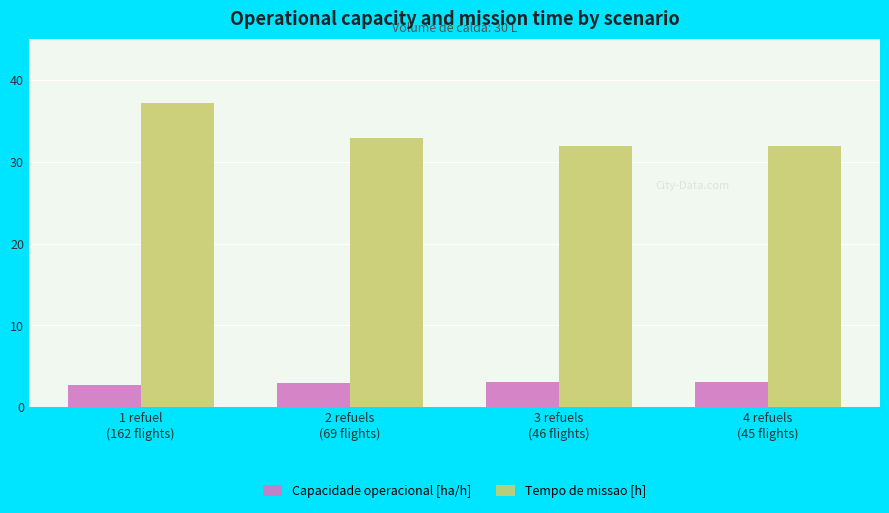

Is the value of Tempo de missao [h] at 4 refuels
(45 flights) greater than the value of Capacidade operacional [ha/h] at 2 refuels
(69 flights)?

Yes